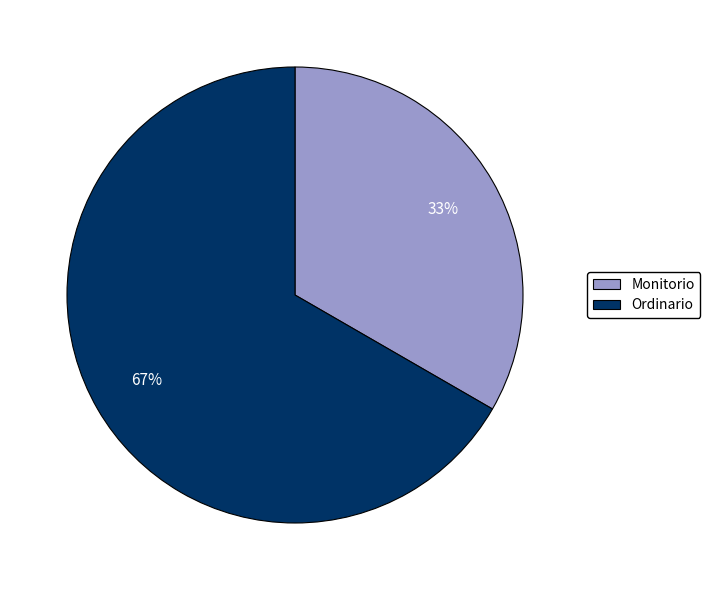

What is the majority slice?

Ordinario